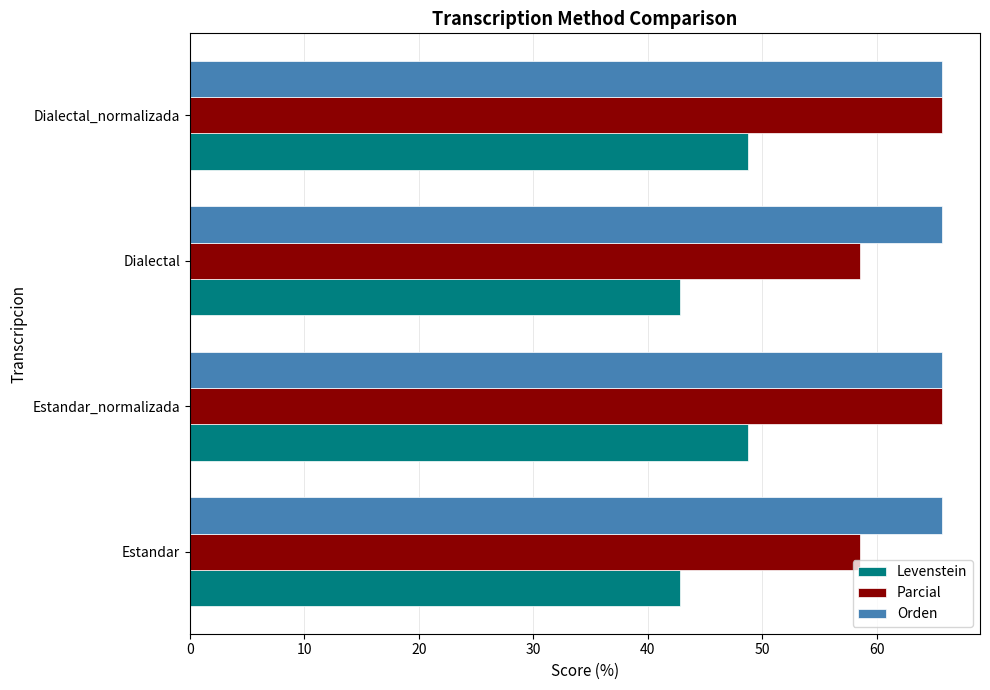

Which series has the largest range (max minus min)?

Parcial